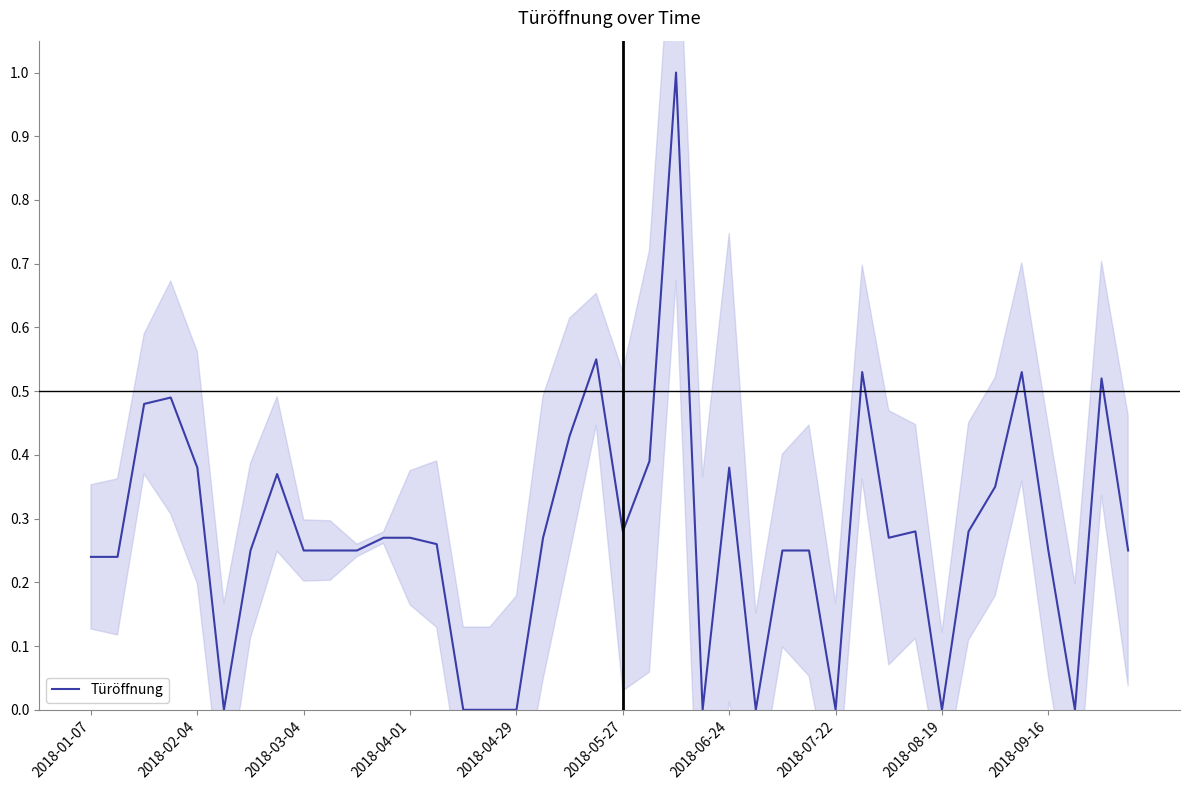

How many lines are shown in the chart?

1